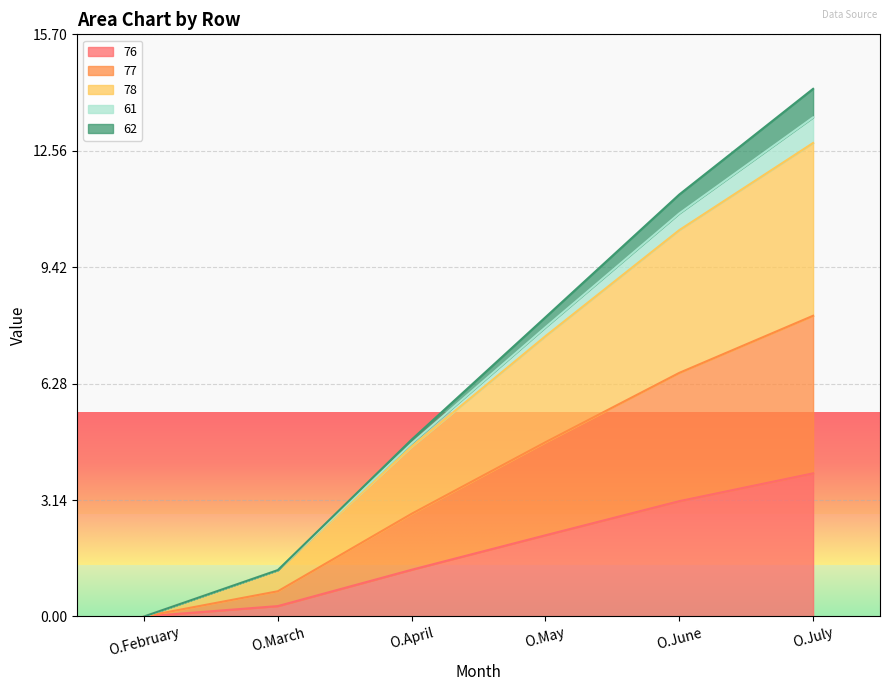

What is the sum of all 76 values?

10.7